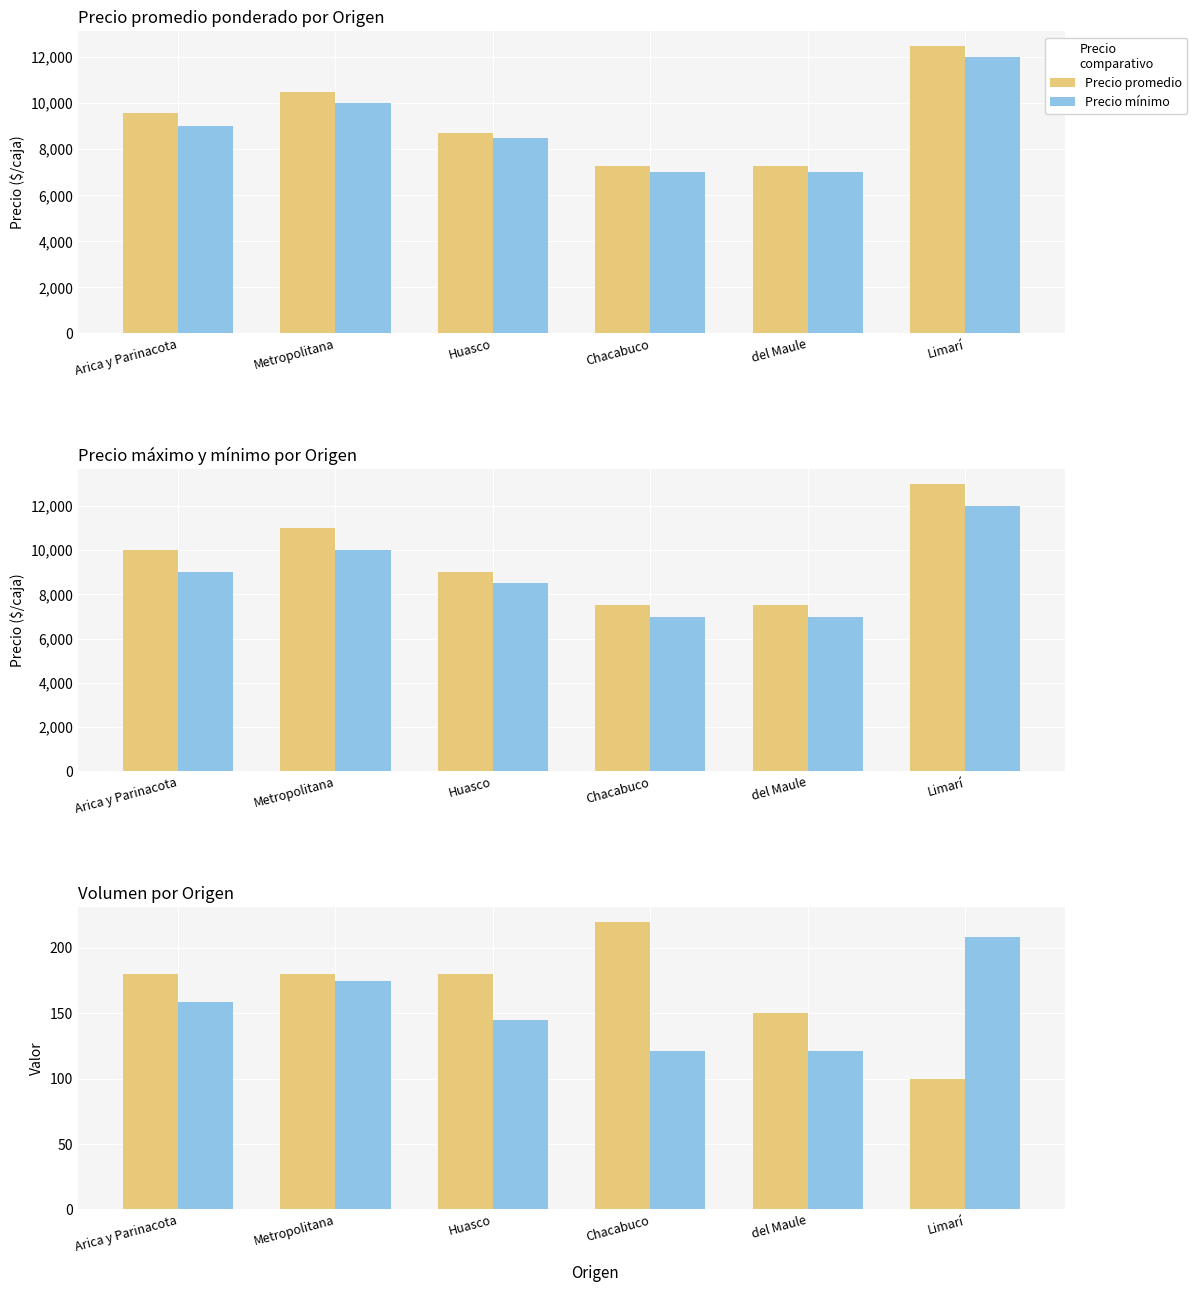

Which series changed the most between Metropolitana and del Maule?

Precio máximo